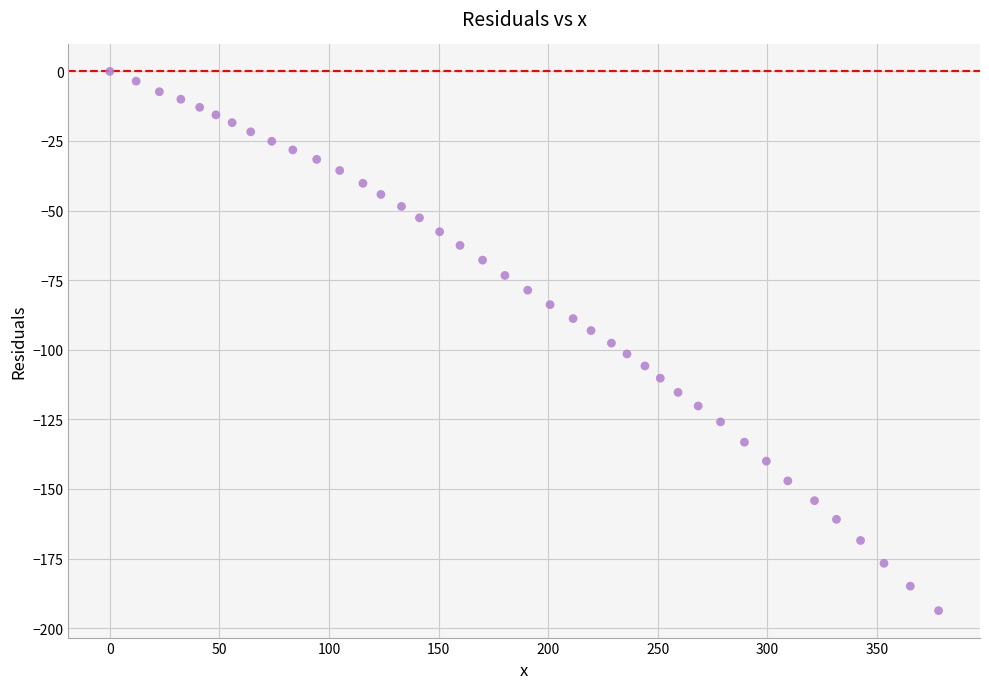

What is the range of X values (max minus min)?

378.2